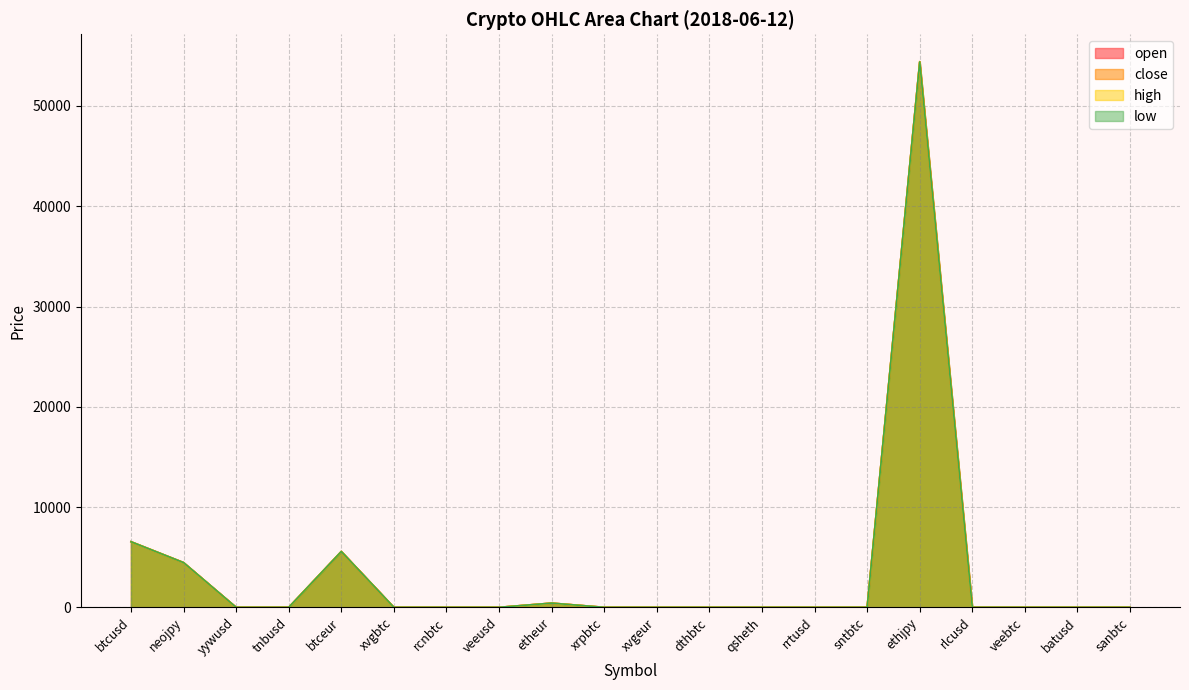

What is the label of the 6th point from the right?

sntbtc